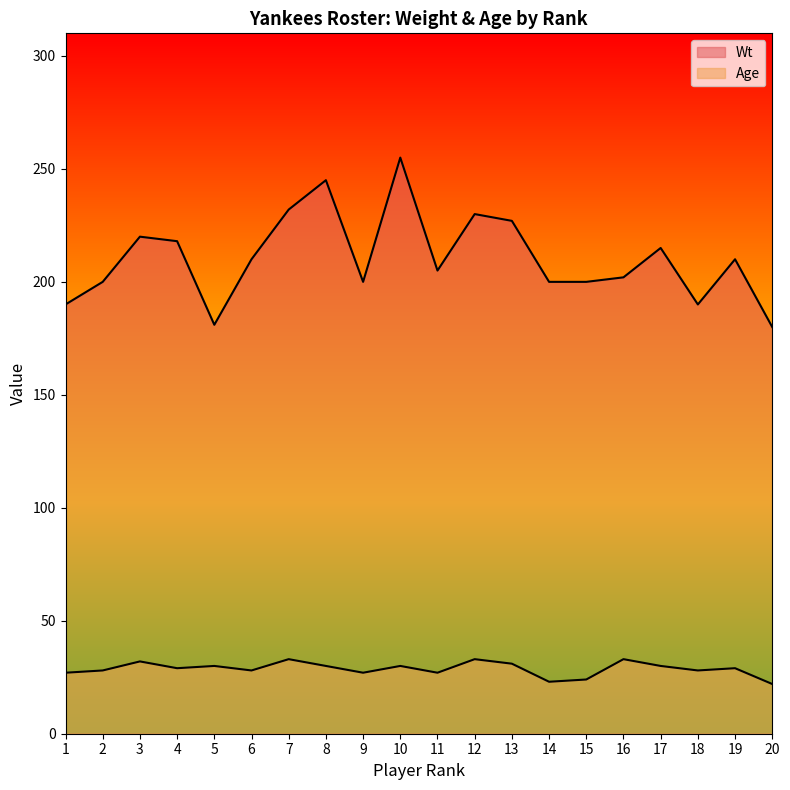

Where is the first local maximum for Wt?

3